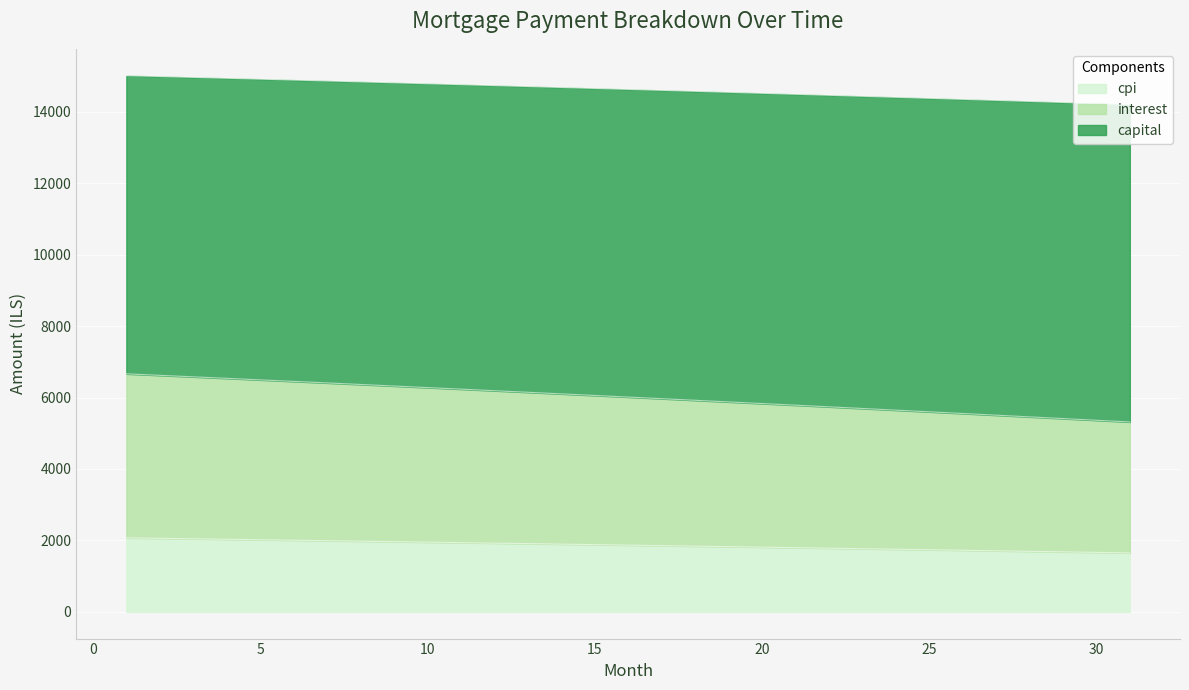

What is the lowest value of the cpi series?

1648.1